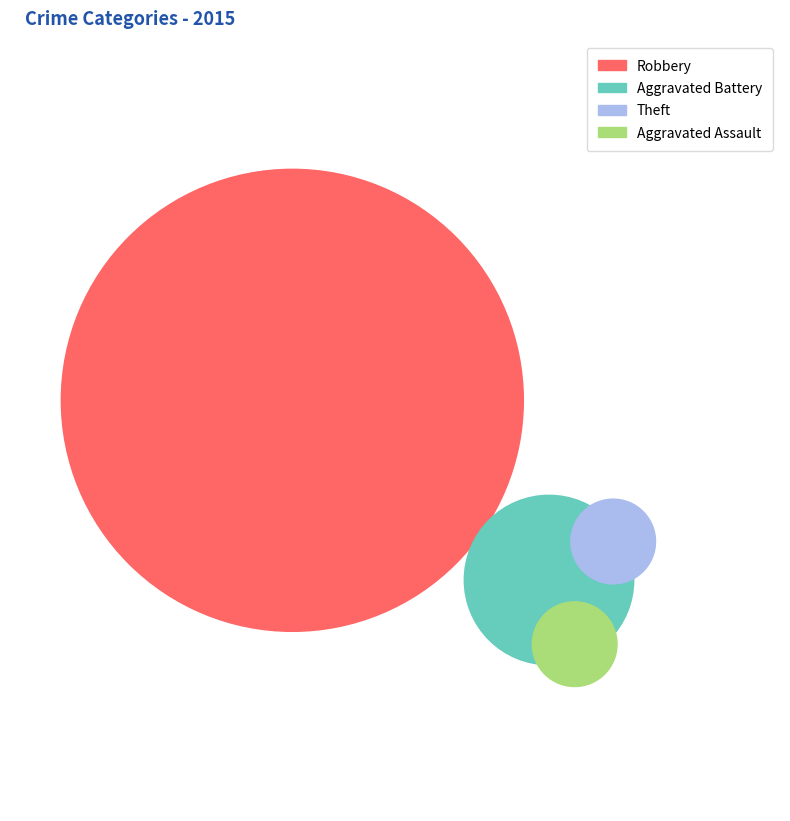

Count the number of slices in the pie.

4